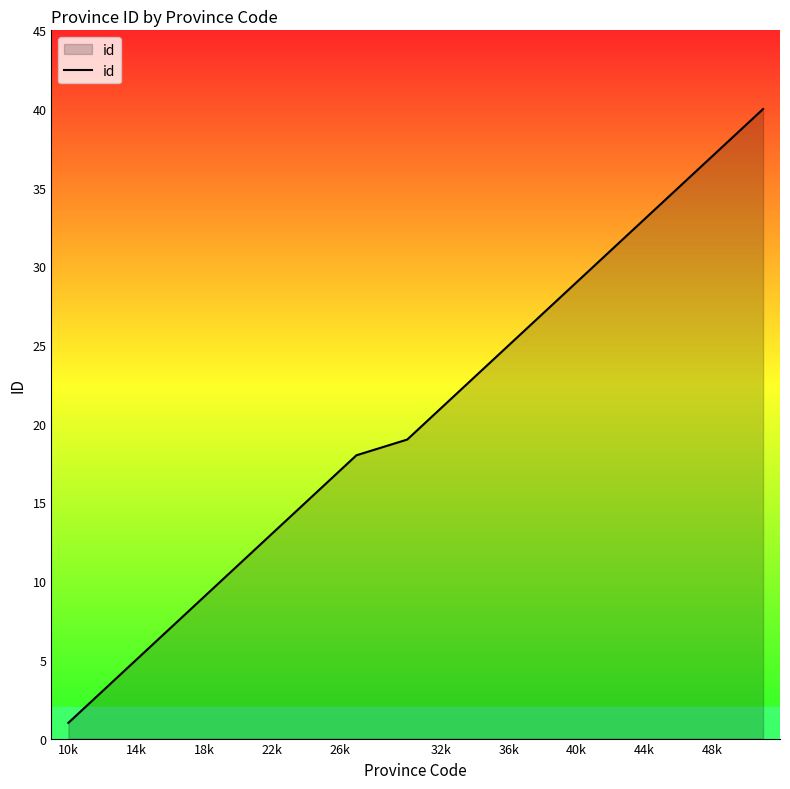

What is the maximum value shown in the chart?

40